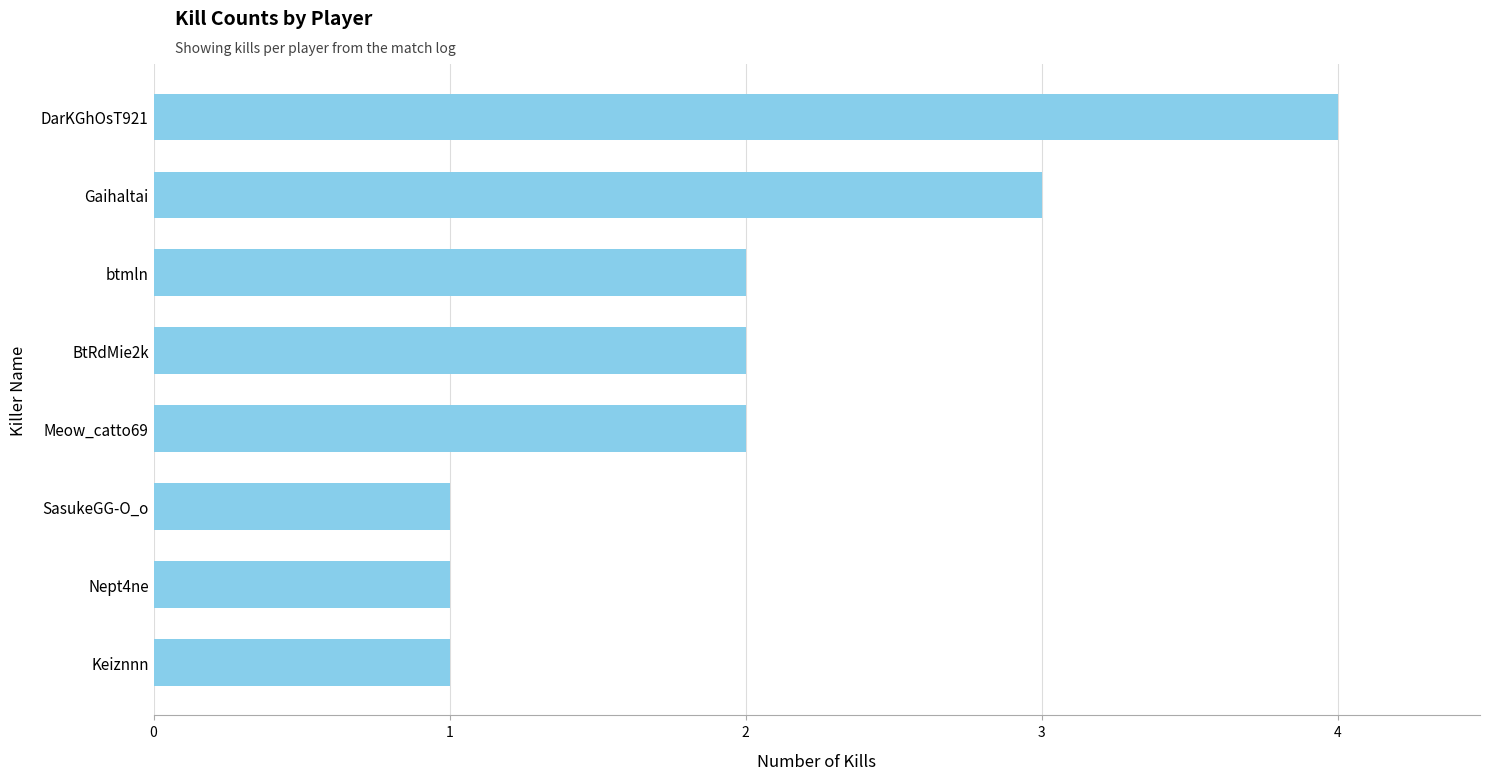

What is the change in value from BtRdMie2k to DarKGhOsT921?

+2